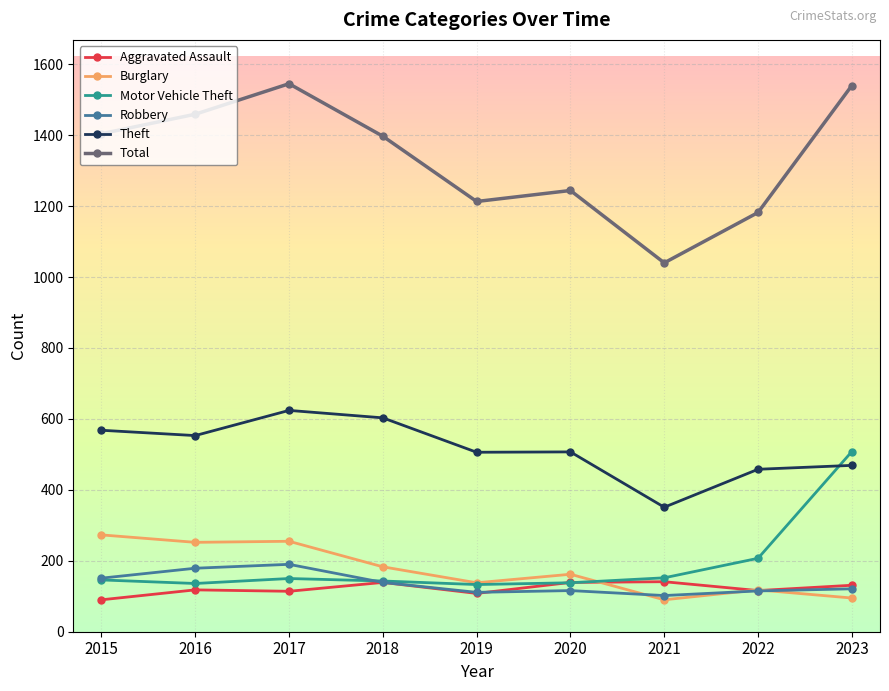

At which category does Theft reach its first local peak?

2017